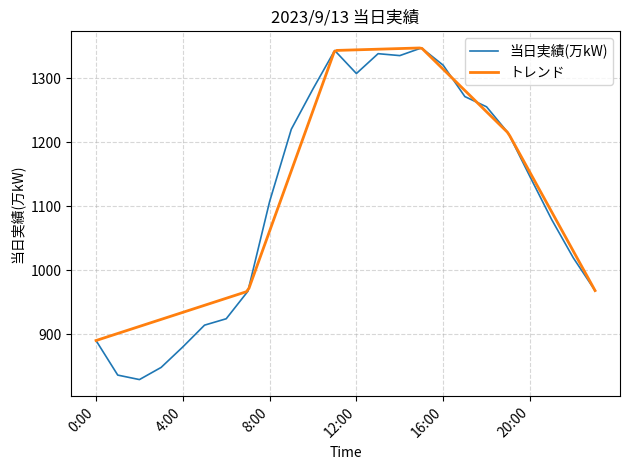

What is the change in value from 3:00 to 4:00?

+32